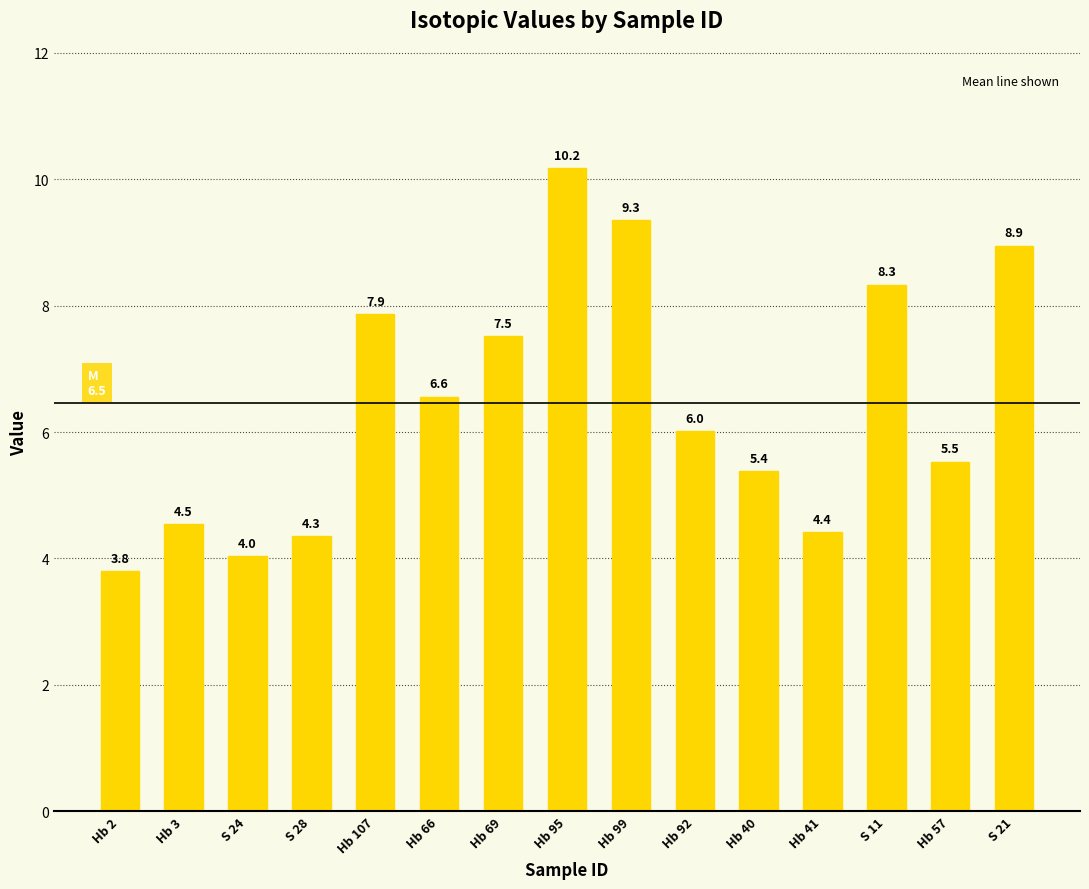

At which category does the chart reach its peak across all series?

Hb 95